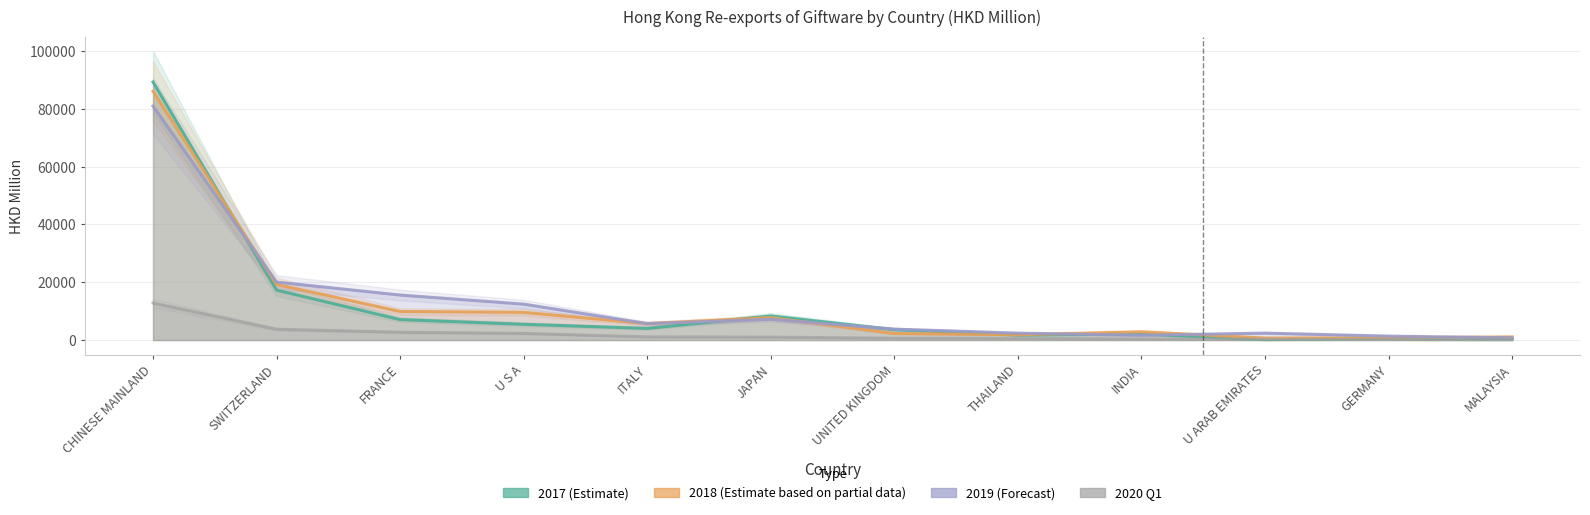

Between which two adjacent categories do 201812 and 201712 first intersect?

CHINESE MAINLAND and SWITZERLAND